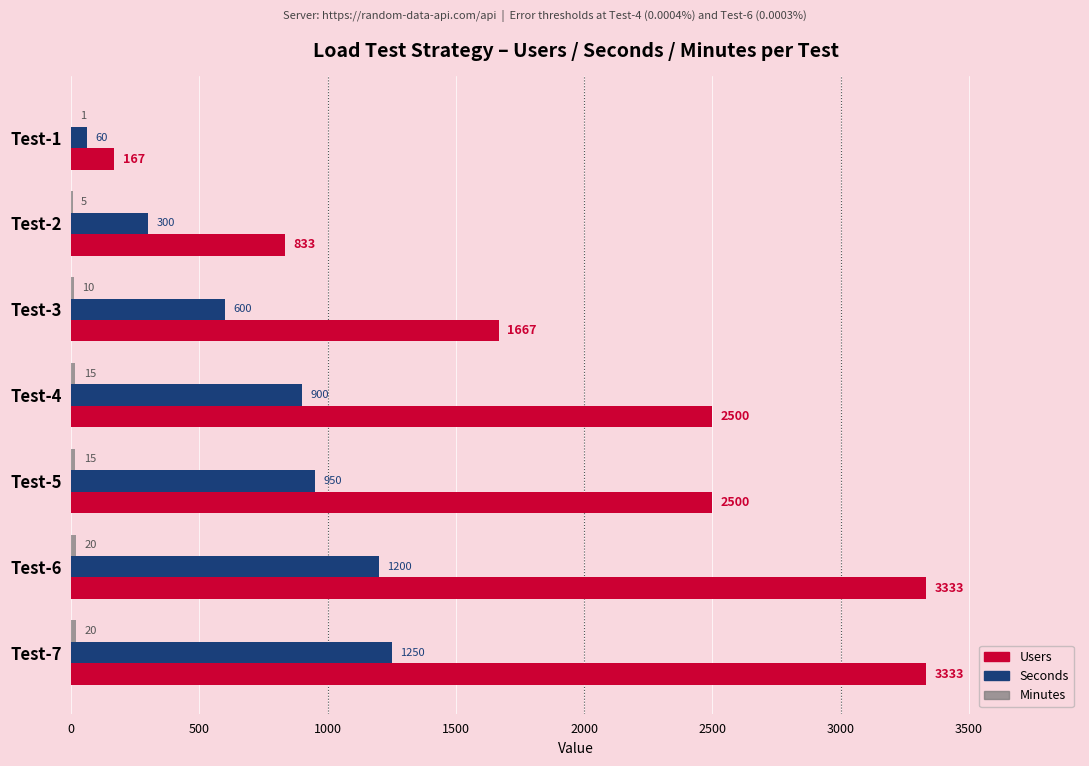

What is the highest value of the Seconds series?

1250.0